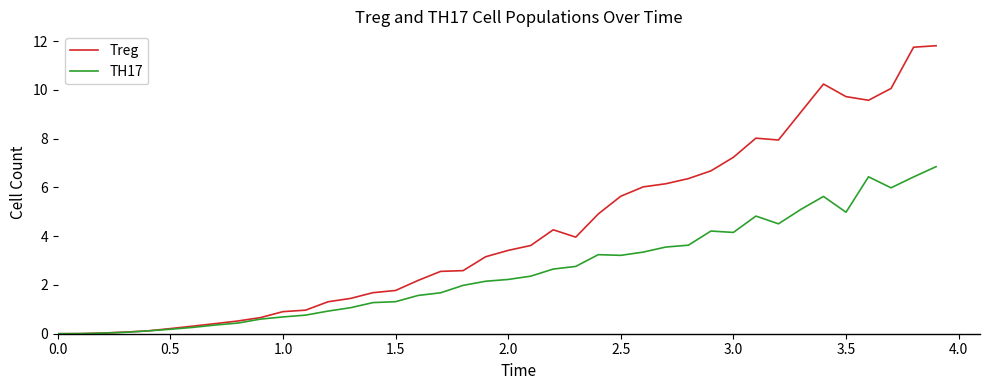

Which series has the largest total across all categories?

Treg